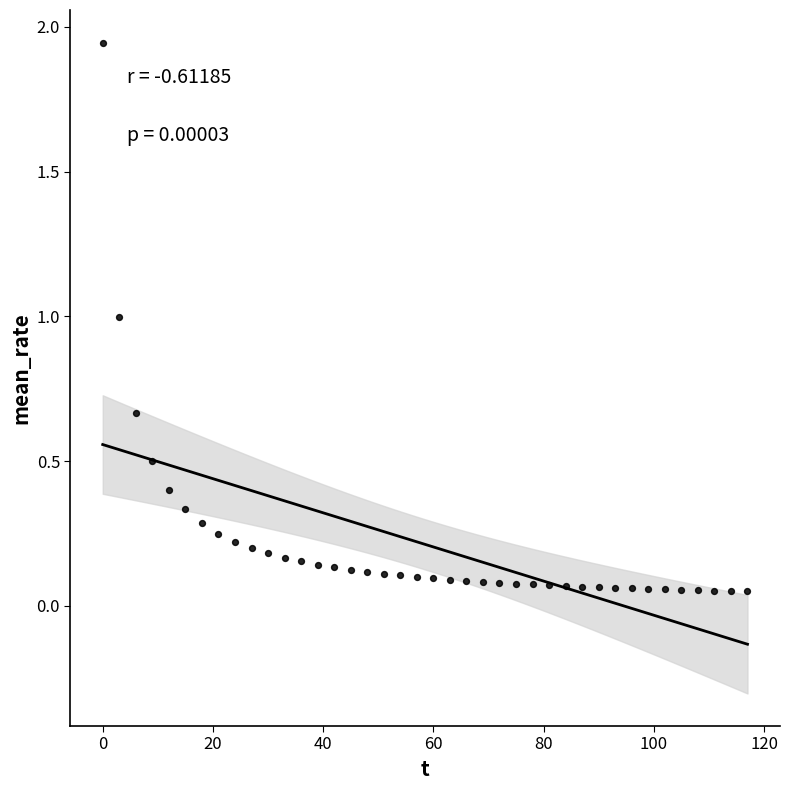

What is the range of X values (max minus min)?

117.0